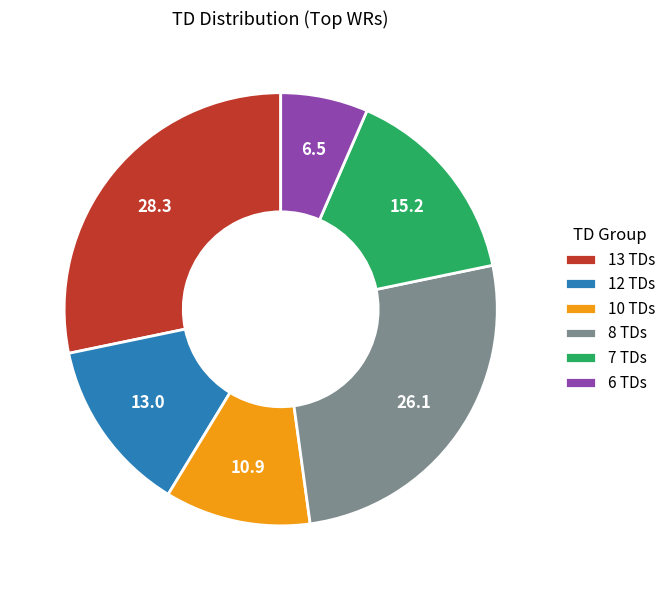

Which slice is the smallest?

6 TDs